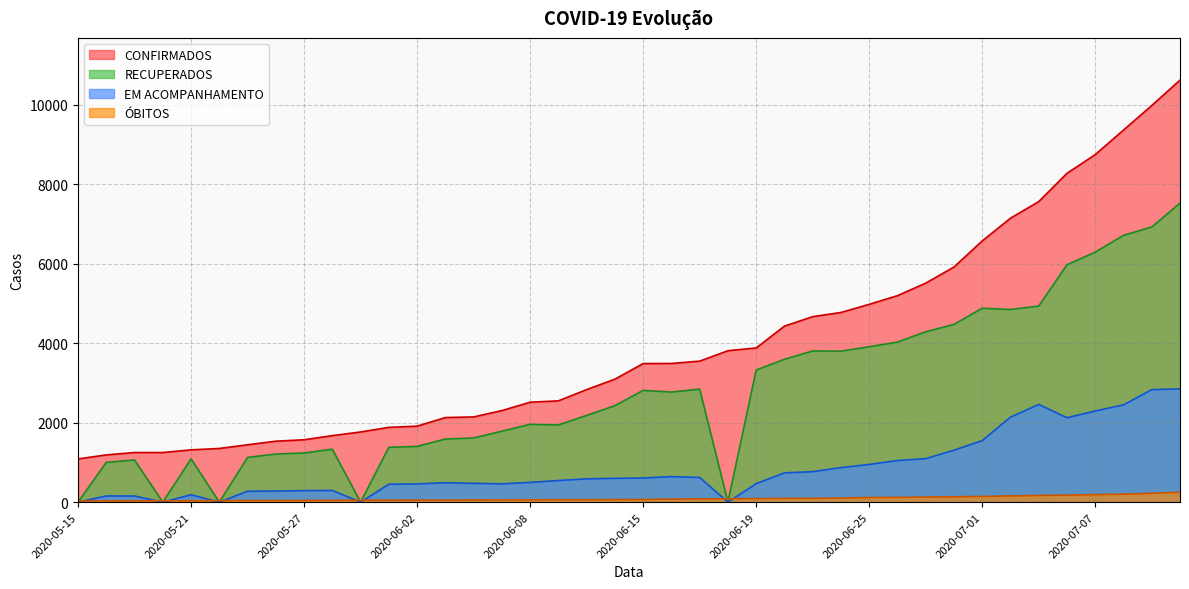

At which label does OBITOS first exceed 67?

2020-06-16